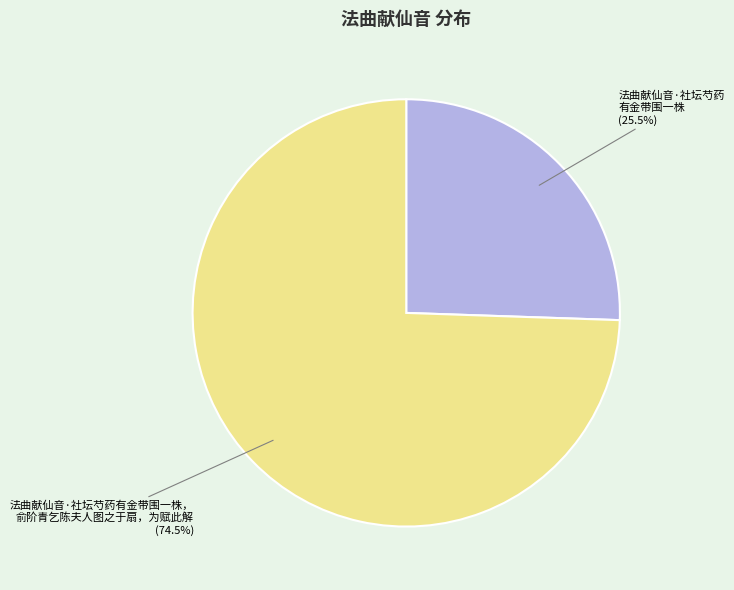

Is there a majority slice in this chart?

Yes